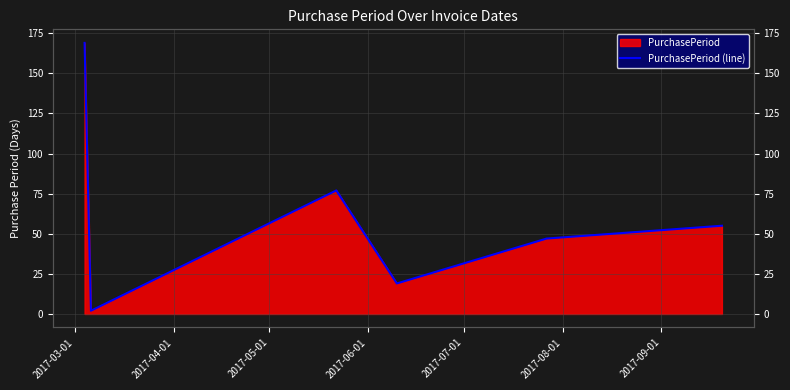

At which label does the data first exceed 55?

2017-03-01